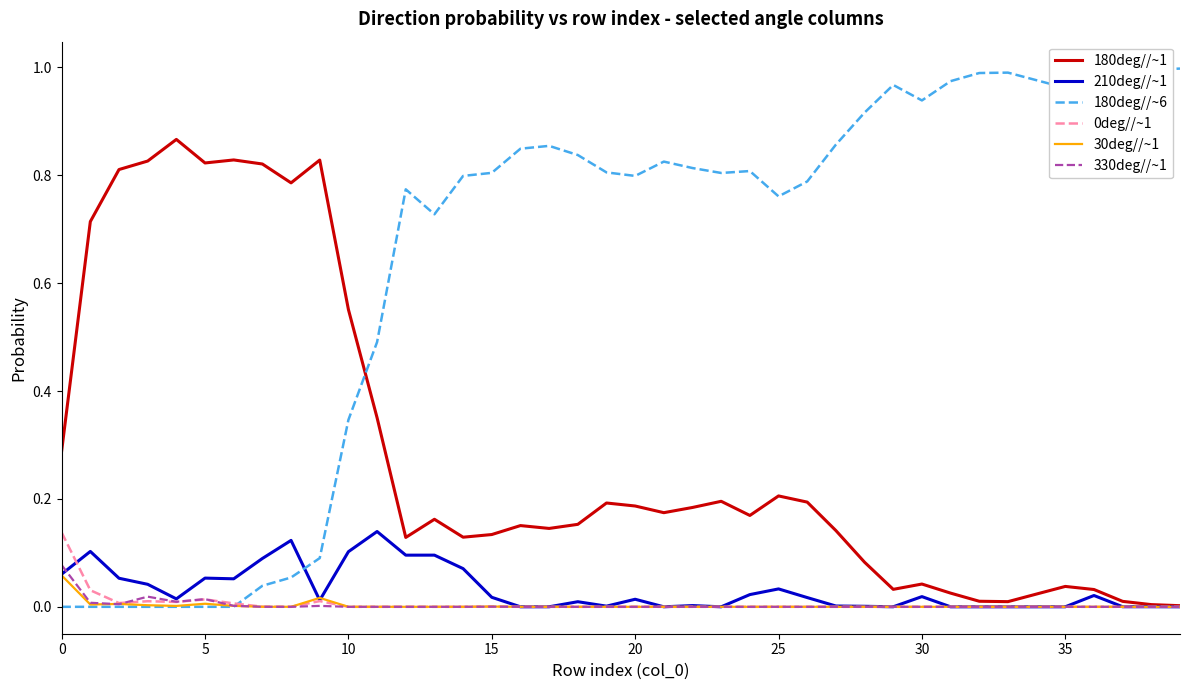

Which series has the widest spread of values?

180deg//~6